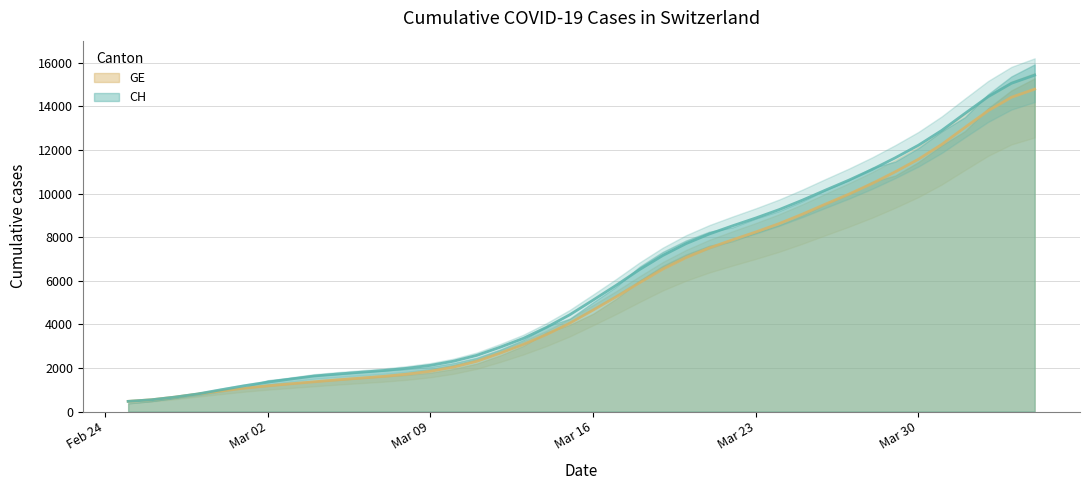

How many data points in CH are above 5110?

20